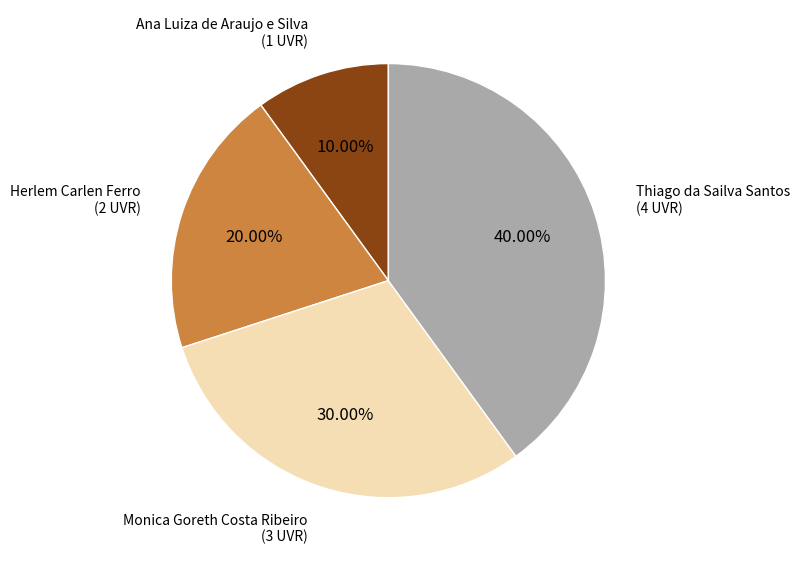

Does any single category account for the majority?

No